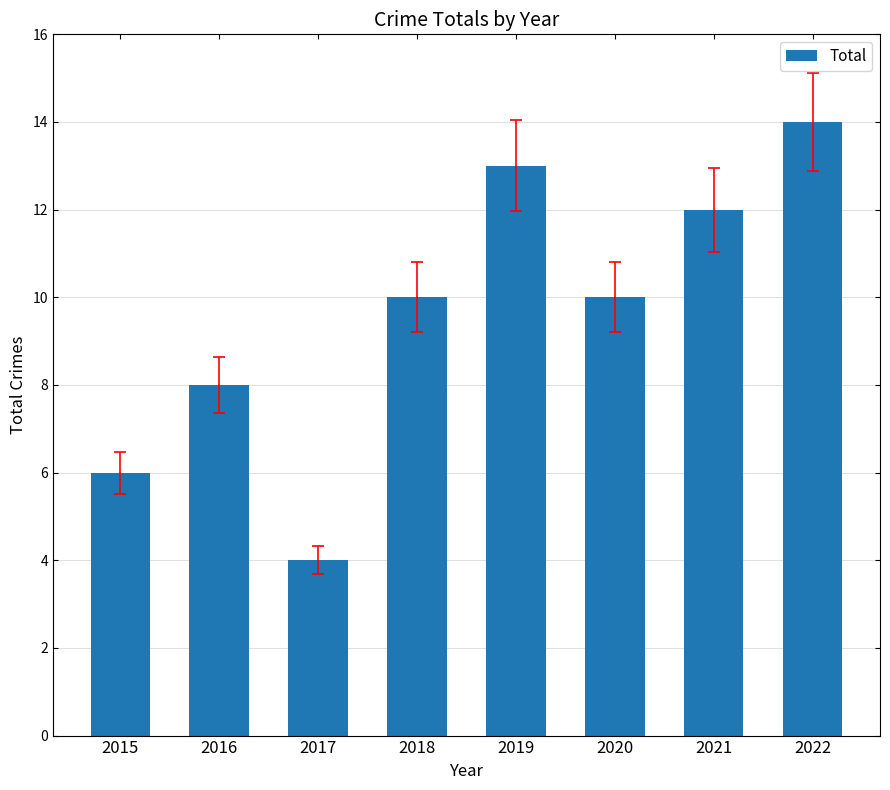

What is the maximum value shown in the chart?

14